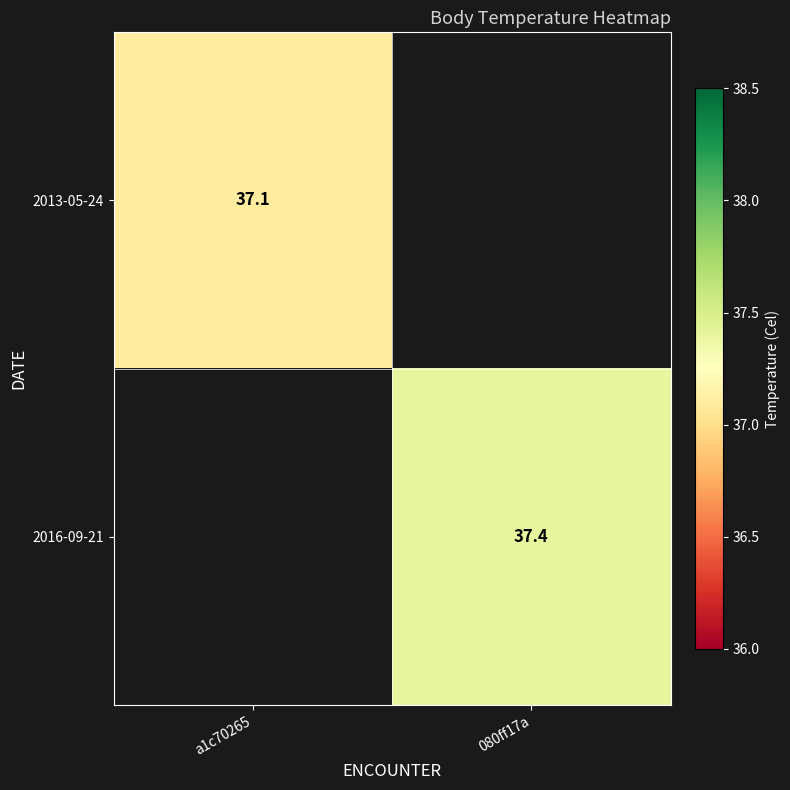

At how many categories does at least one series exceed 32?

2